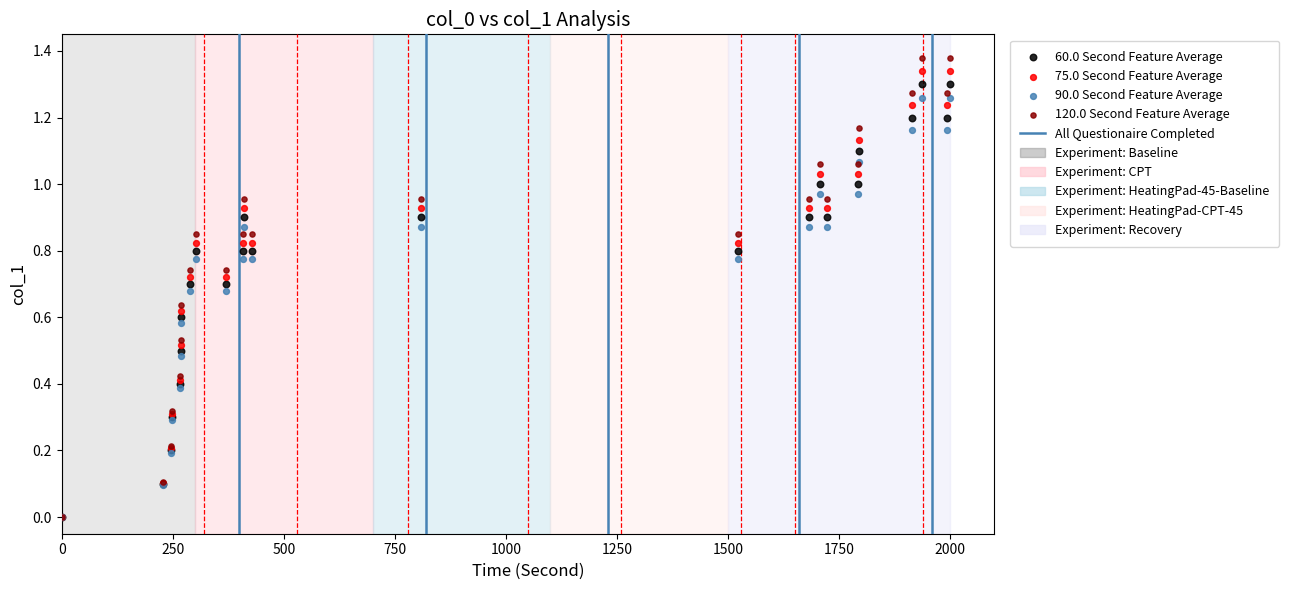

Which series has the widest spread of Y values?

120.0 Second Feature Average